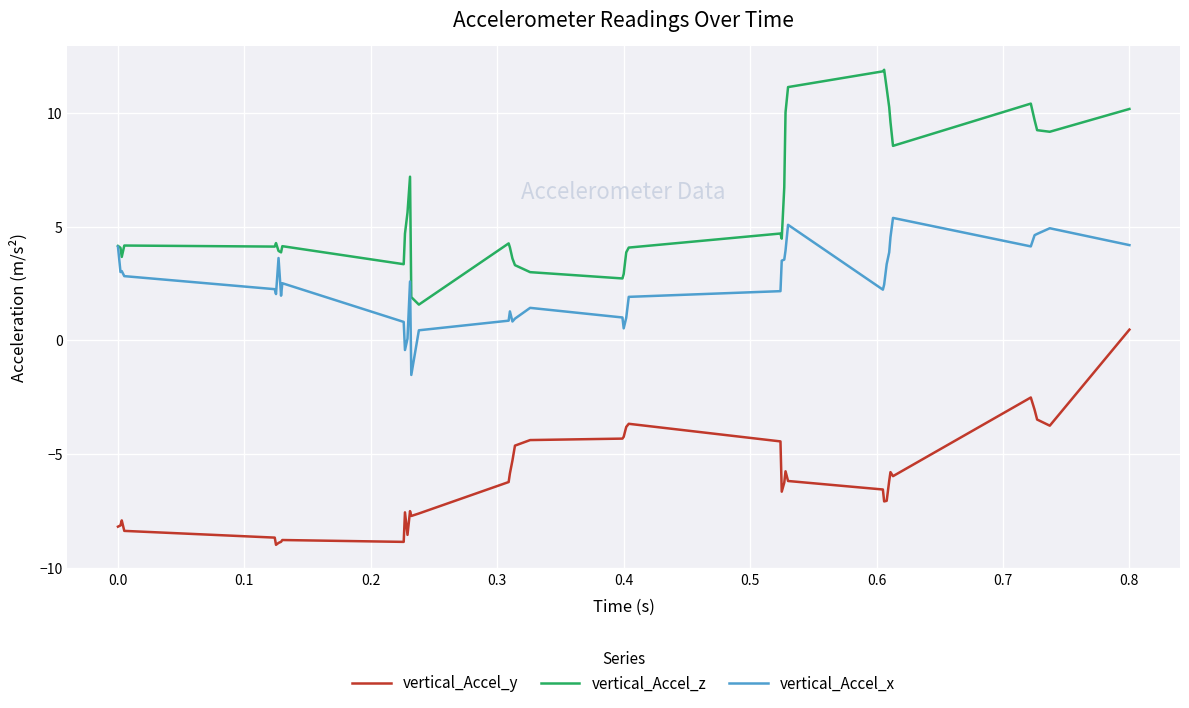

Rank the series by their maximum value, from lowest to highest.

vertical_Accel_y, vertical_Accel_x, vertical_Accel_z